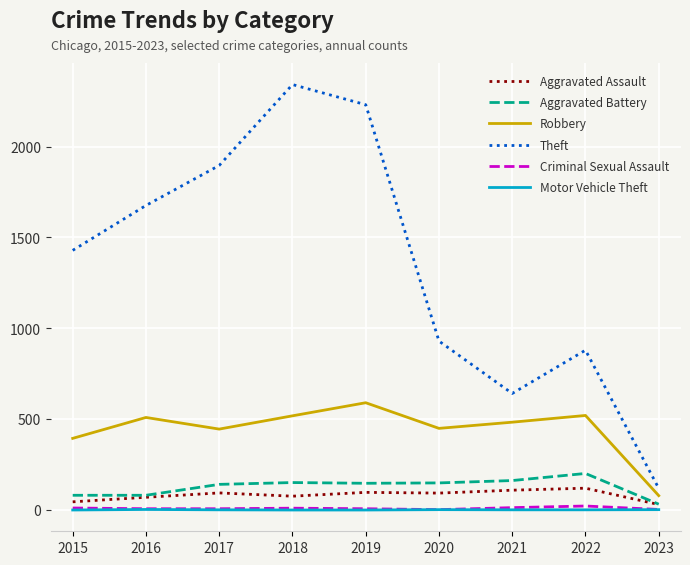

True or false: Robbery and Motor Vehicle Theft cross at least once.

False